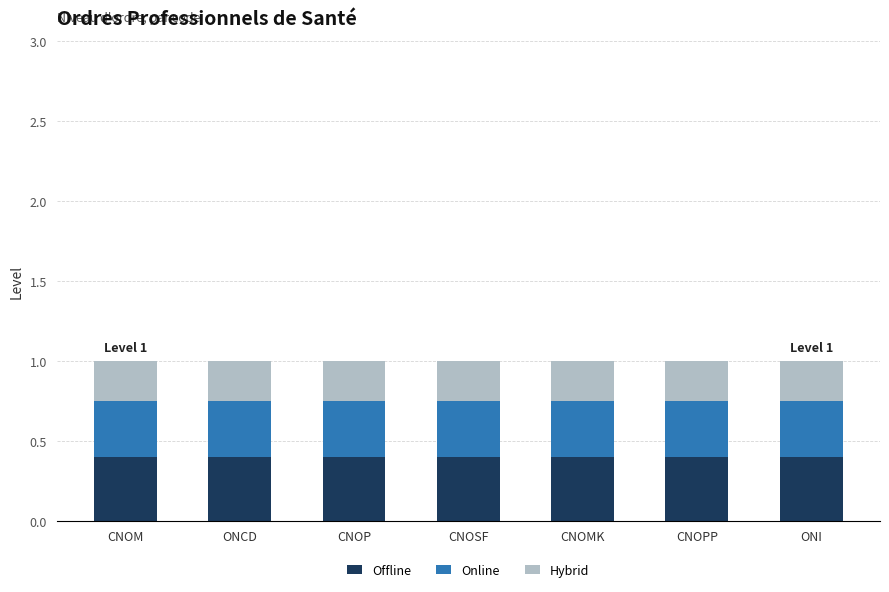

What is the total value across all series at CNOM?

1.0